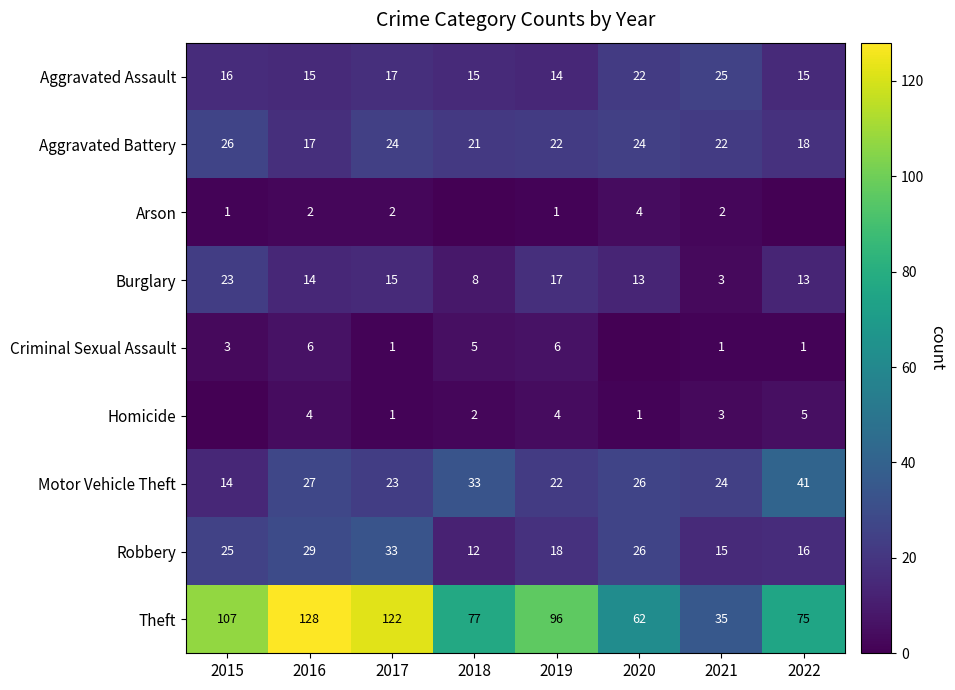

Count the number of data series in this chart.

9